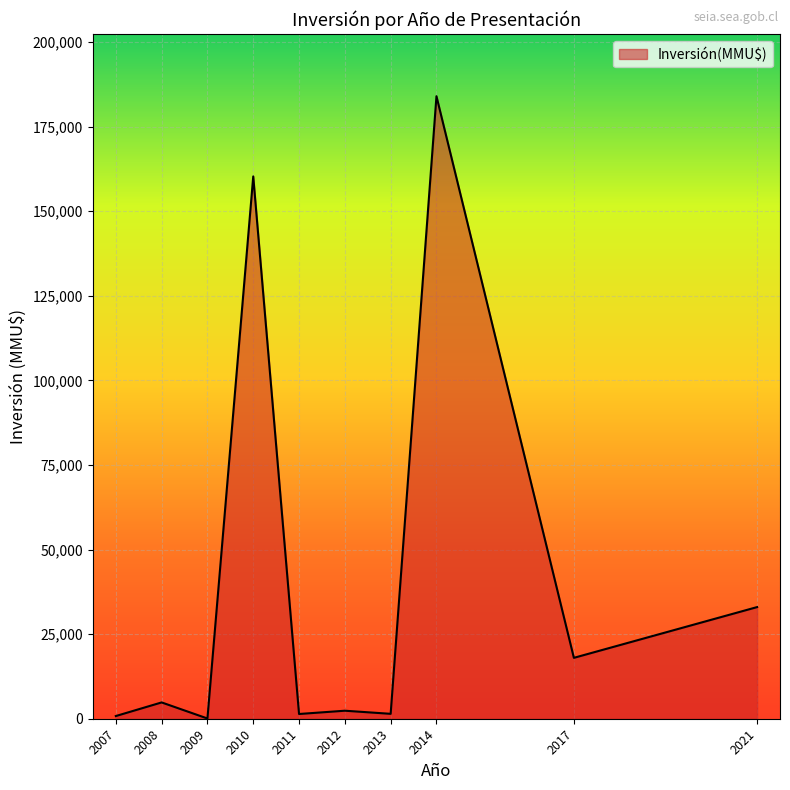

The value at 2008 is 4820. True or false?

True